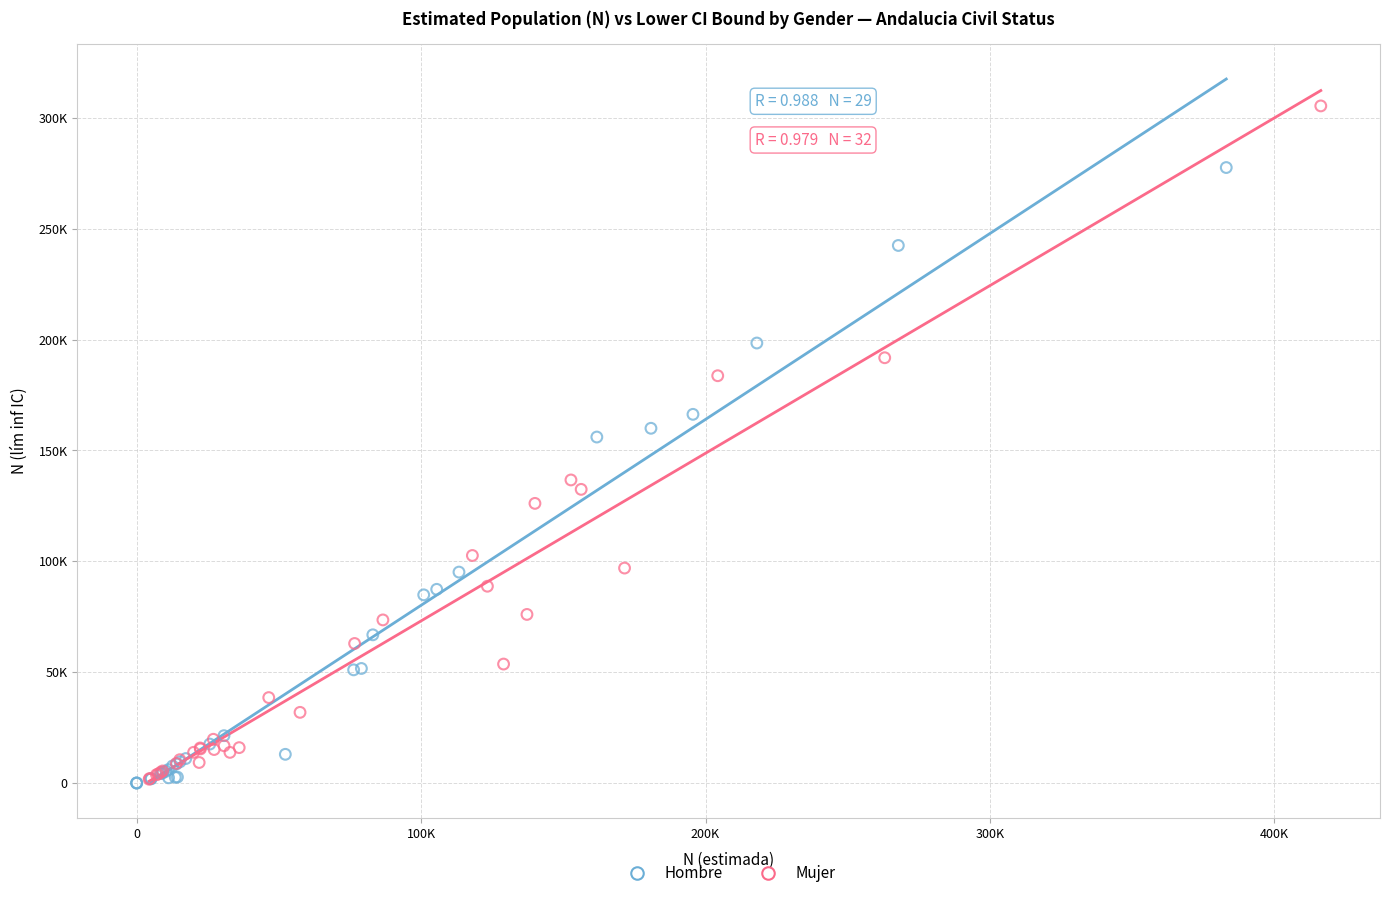

Which series contains the highest Y value?

Mujer